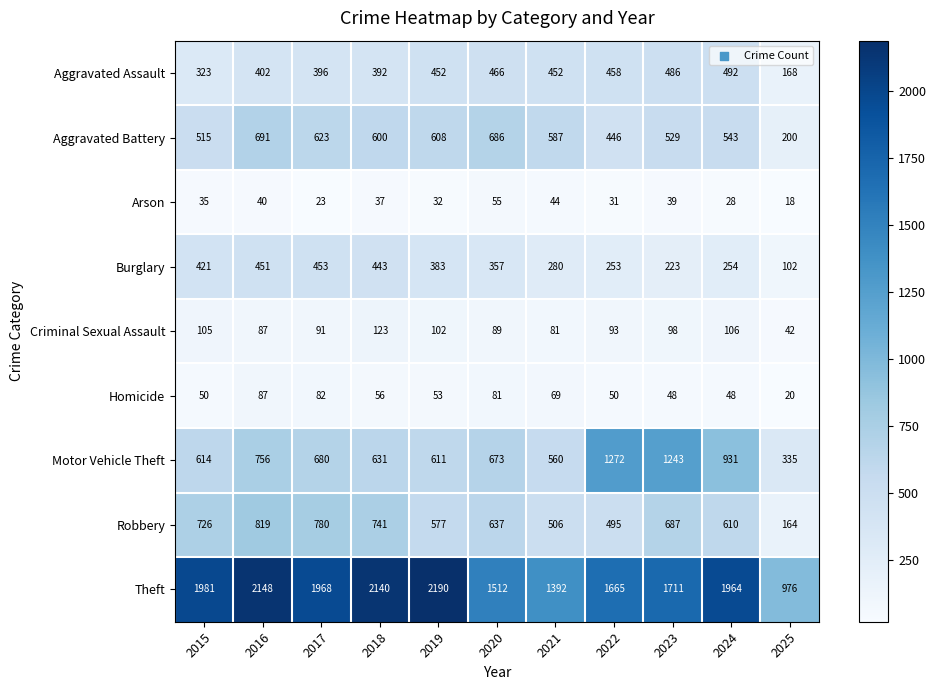

What is the difference between the maximum and minimum values in the Arson series?

37